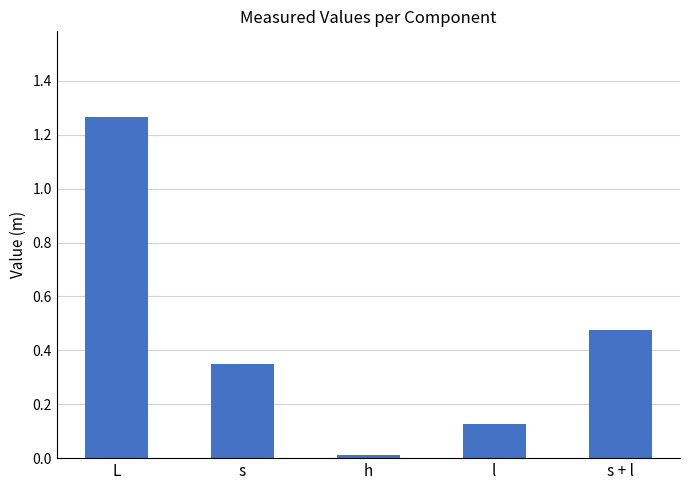

What position from the right is h?

3